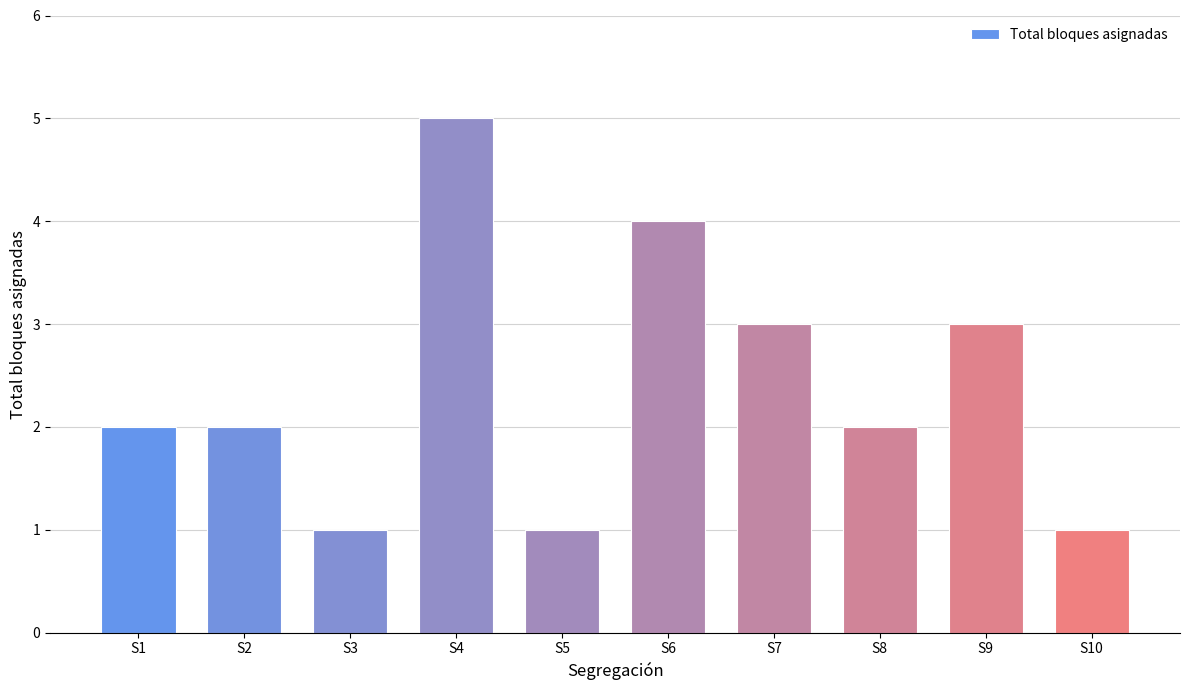

Count the values in the range 1 to 3.

8